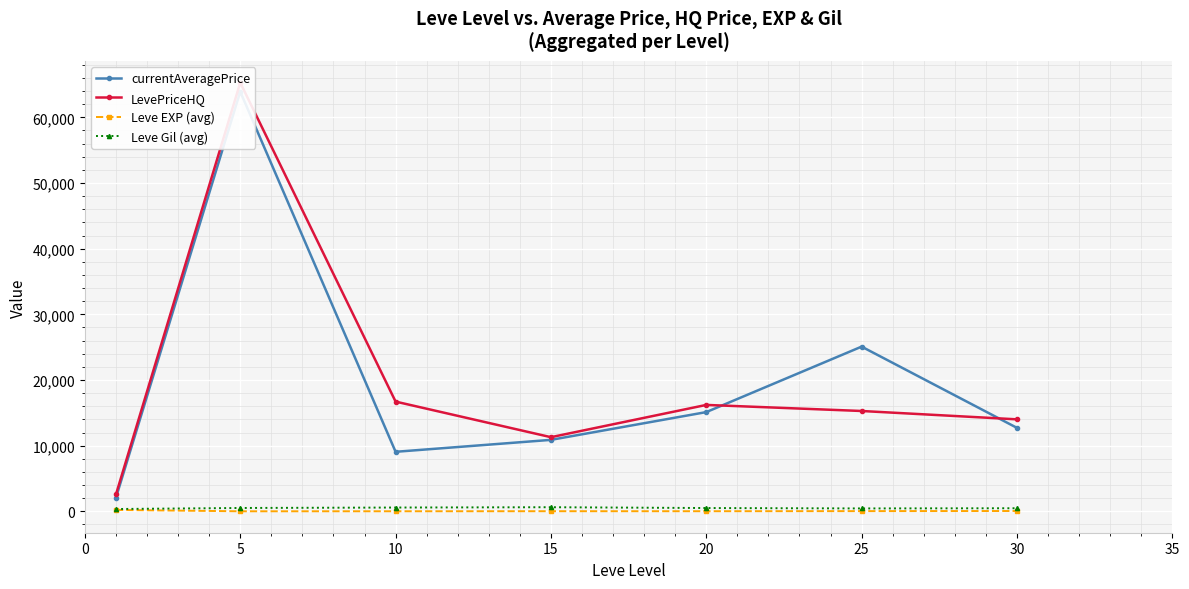

Reading left to right, what are all the values shown in this chart?

currentAveragePrice: 2085.7	63901.8	9062.7	10880.5	15108.3	25079.8	12710.0
LevePriceHQ: 2569.7	65280.7	16707.7	11289.0	16201.7	15277.3	14005.2
Leve EXP (avg): 210.7	3.7	7.5	15.7	15.0	29.7	47.0
Leve Gil (avg): 349.2	508.3	575.0	623.3	500.0	438.3	467.5